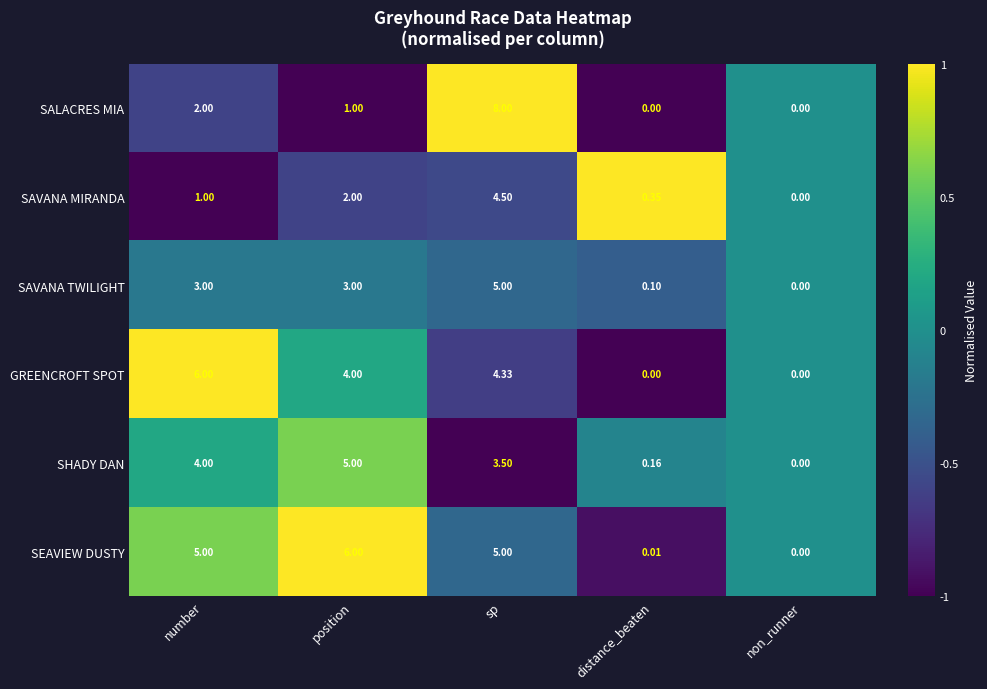

List the labels in order of SAVANA MIRANDA value, largest first.

sp, position, number, distance_beaten, non_runner